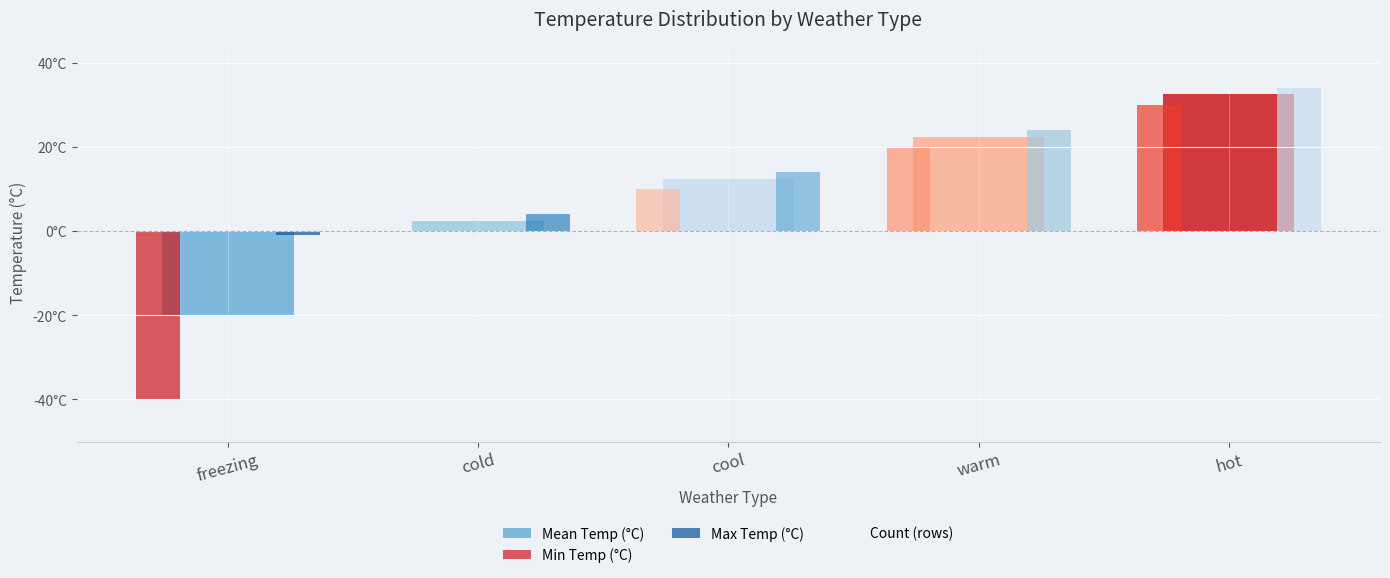

List the series in order of their peak value, lowest first.

Count (rows), Min Temp (°C), Mean Temp (°C), Max Temp (°C)